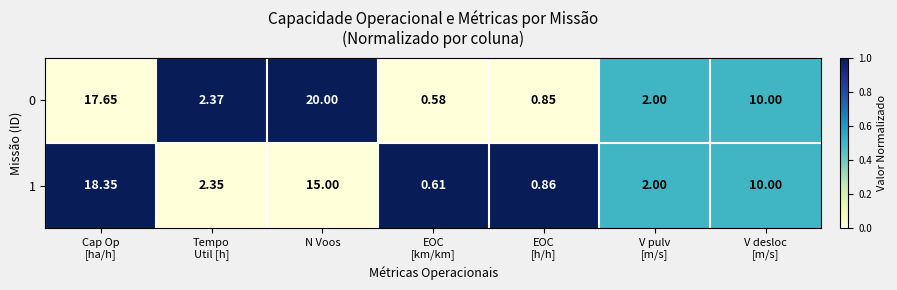

Which category has the highest value in the 0 series?

N Voos